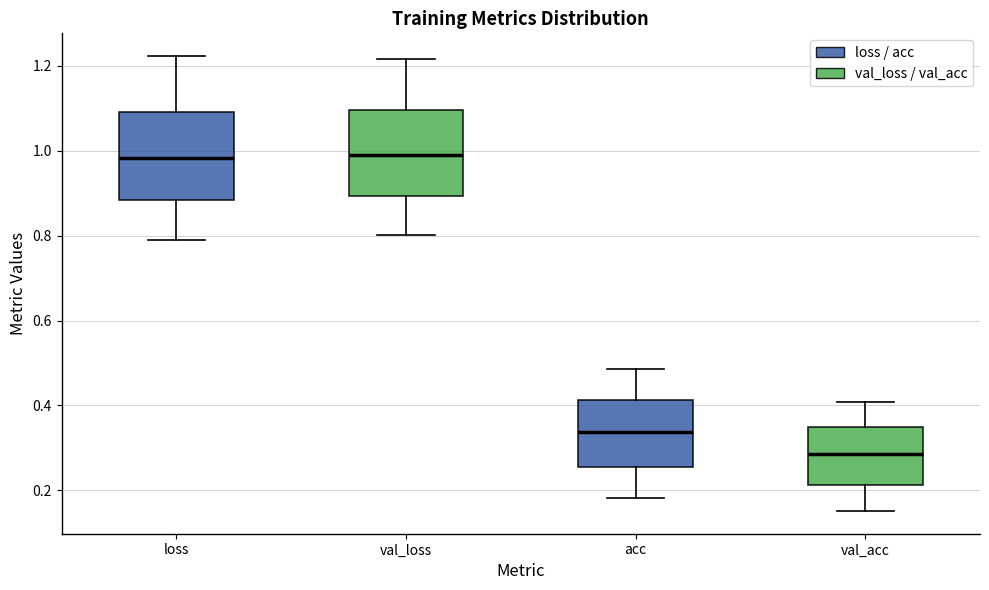

Where does the upper whisker of the box for loss end on the y-axis? The values are not printed on the chart, so give them approximately, as read against the axis.

1.22